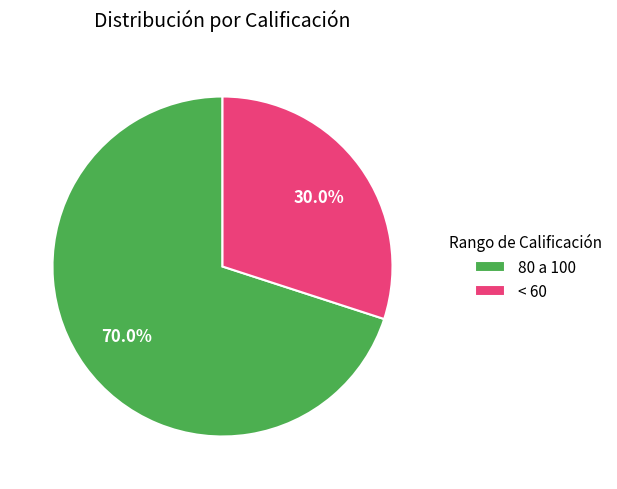

Is there any slice that represents more than half of the pie?

Yes